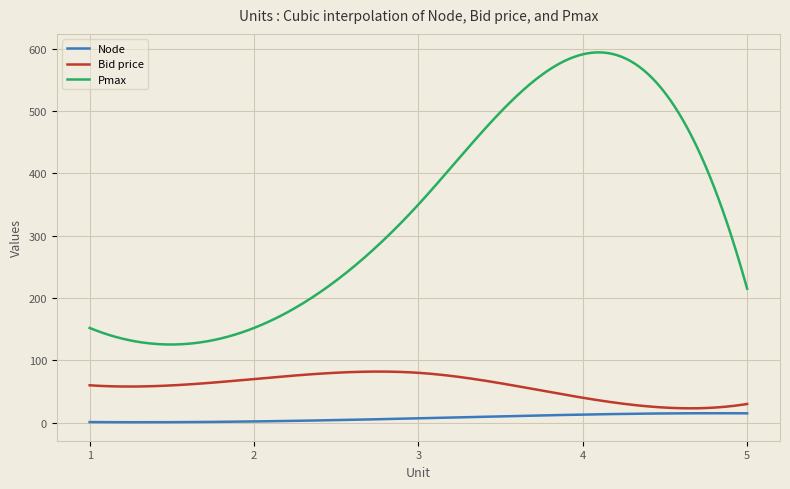

True or false: Pmax and Bid price intersect in this chart.

False